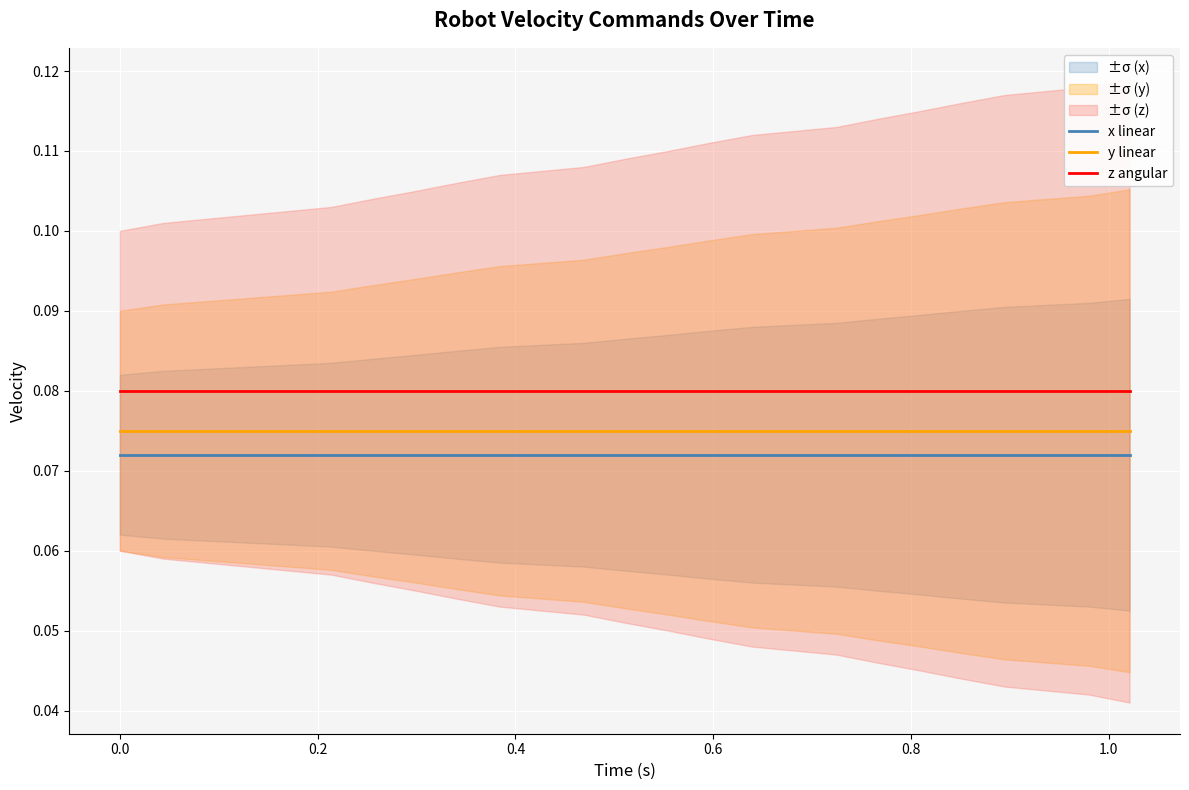

Reading left to right, list all the values displayed in this chart.

x linear: 0.1	0.1	0.1	0.1	0.1	0.1	0.1	0.1	0.1	0.1	0.1	0.1	0.1	0.1	0.1	0.1	0.1	0.1	0.1	0.1
y linear: 0.1	0.1	0.1	0.1	0.1	0.1	0.1	0.1	0.1	0.1	0.1	0.1	0.1	0.1	0.1	0.1	0.1	0.1	0.1	0.1
z angular: 0.1	0.1	0.1	0.1	0.1	0.1	0.1	0.1	0.1	0.1	0.1	0.1	0.1	0.1	0.1	0.1	0.1	0.1	0.1	0.1